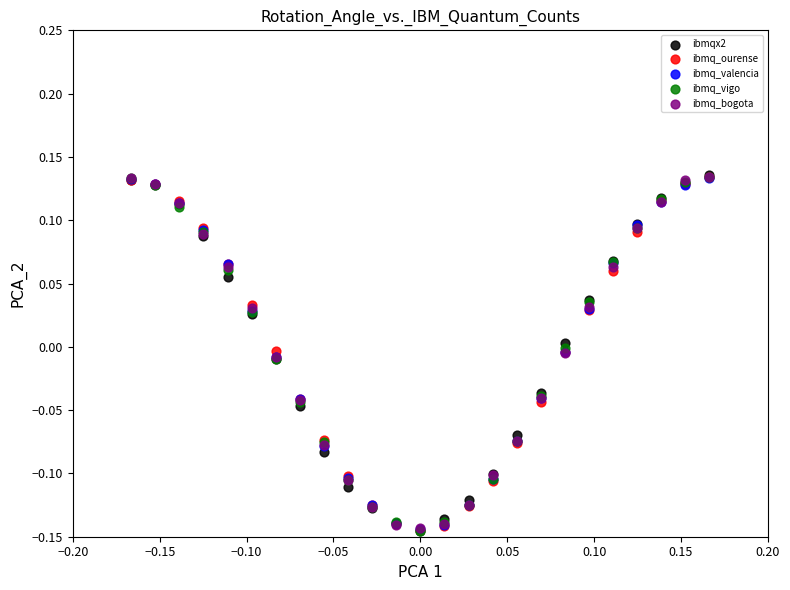

What are all the series names shown in the legend?

ibmqx2, ibmq_ourense, ibmq_valencia, ibmq_vigo, ibmq_bogota